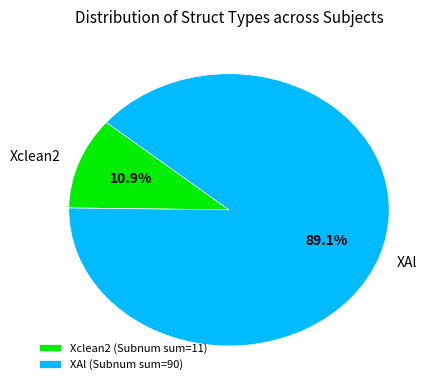

Between XAl and Xclean2, which is larger?

XAl